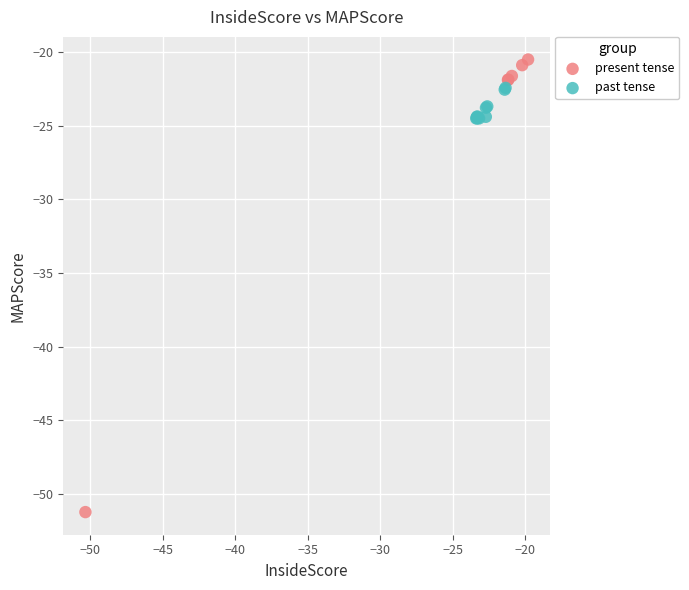

Which series contains the lowest Y value?

present tense